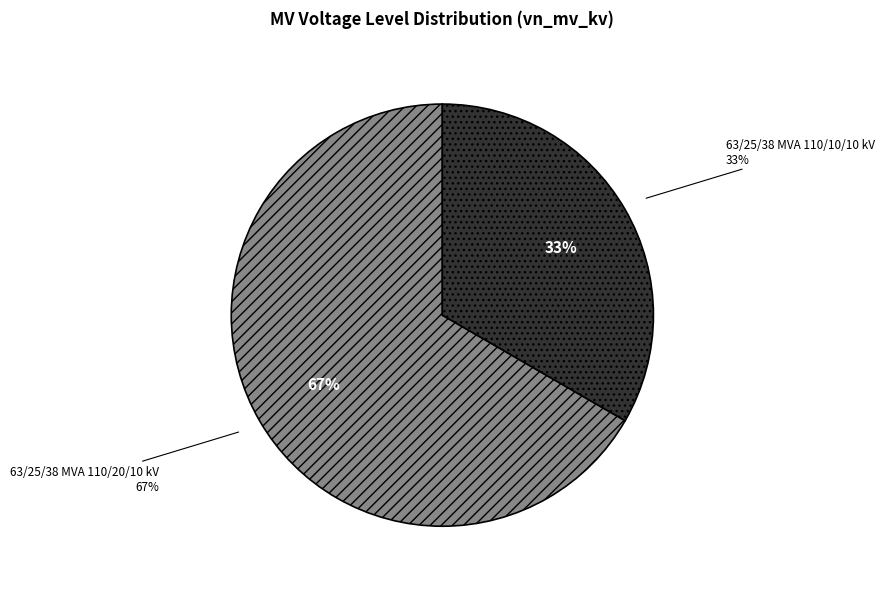

What percentage is the 63/25/38 MVA 110/10/10 kV slice, to the nearest percent?

33%